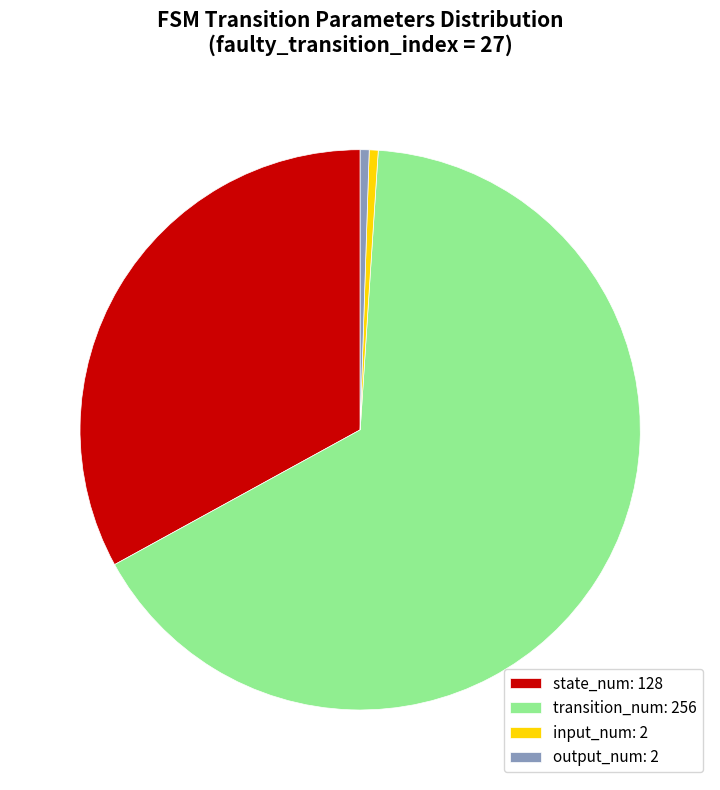

Is there any slice that represents more than half of the pie?

Yes